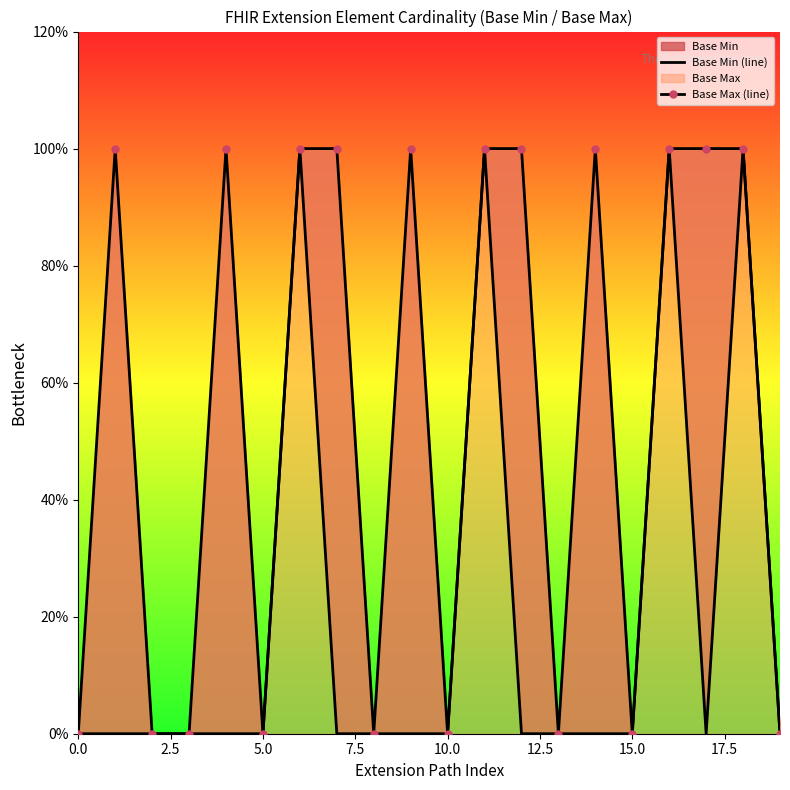

How many values in Base Max (line) are above zero?

11